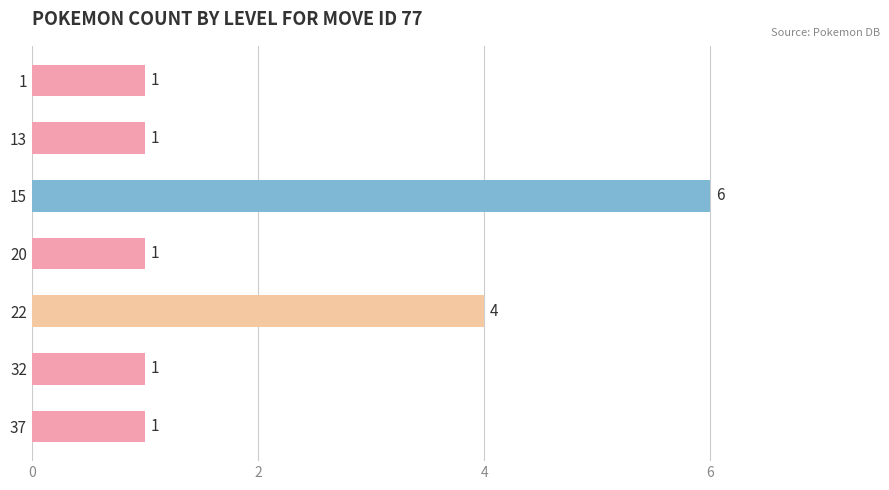

What is the smallest value displayed?

1